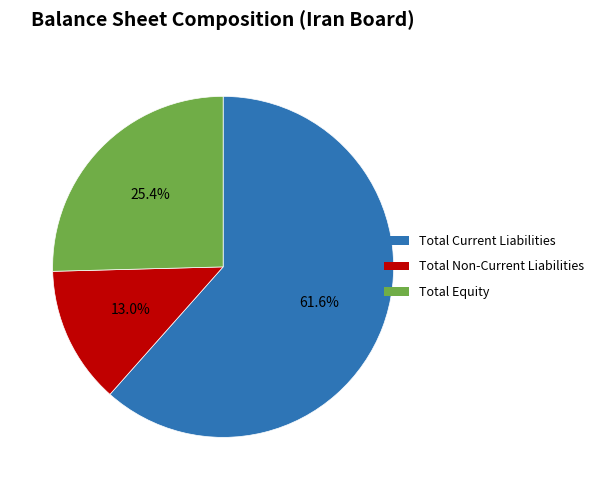

Which slice is the largest?

Total Current Liabilities